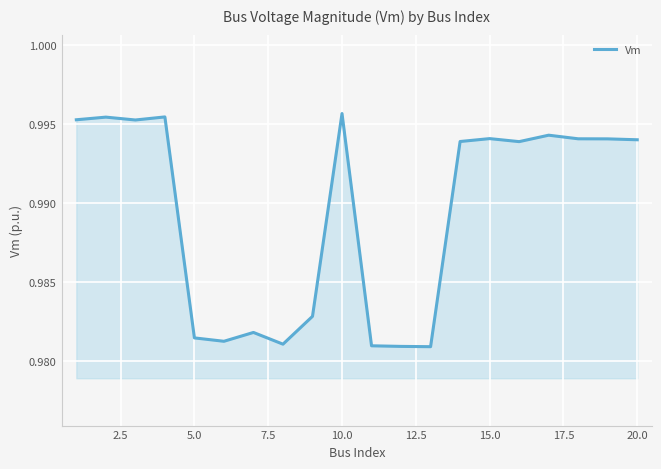

How many lines are shown in the chart?

1